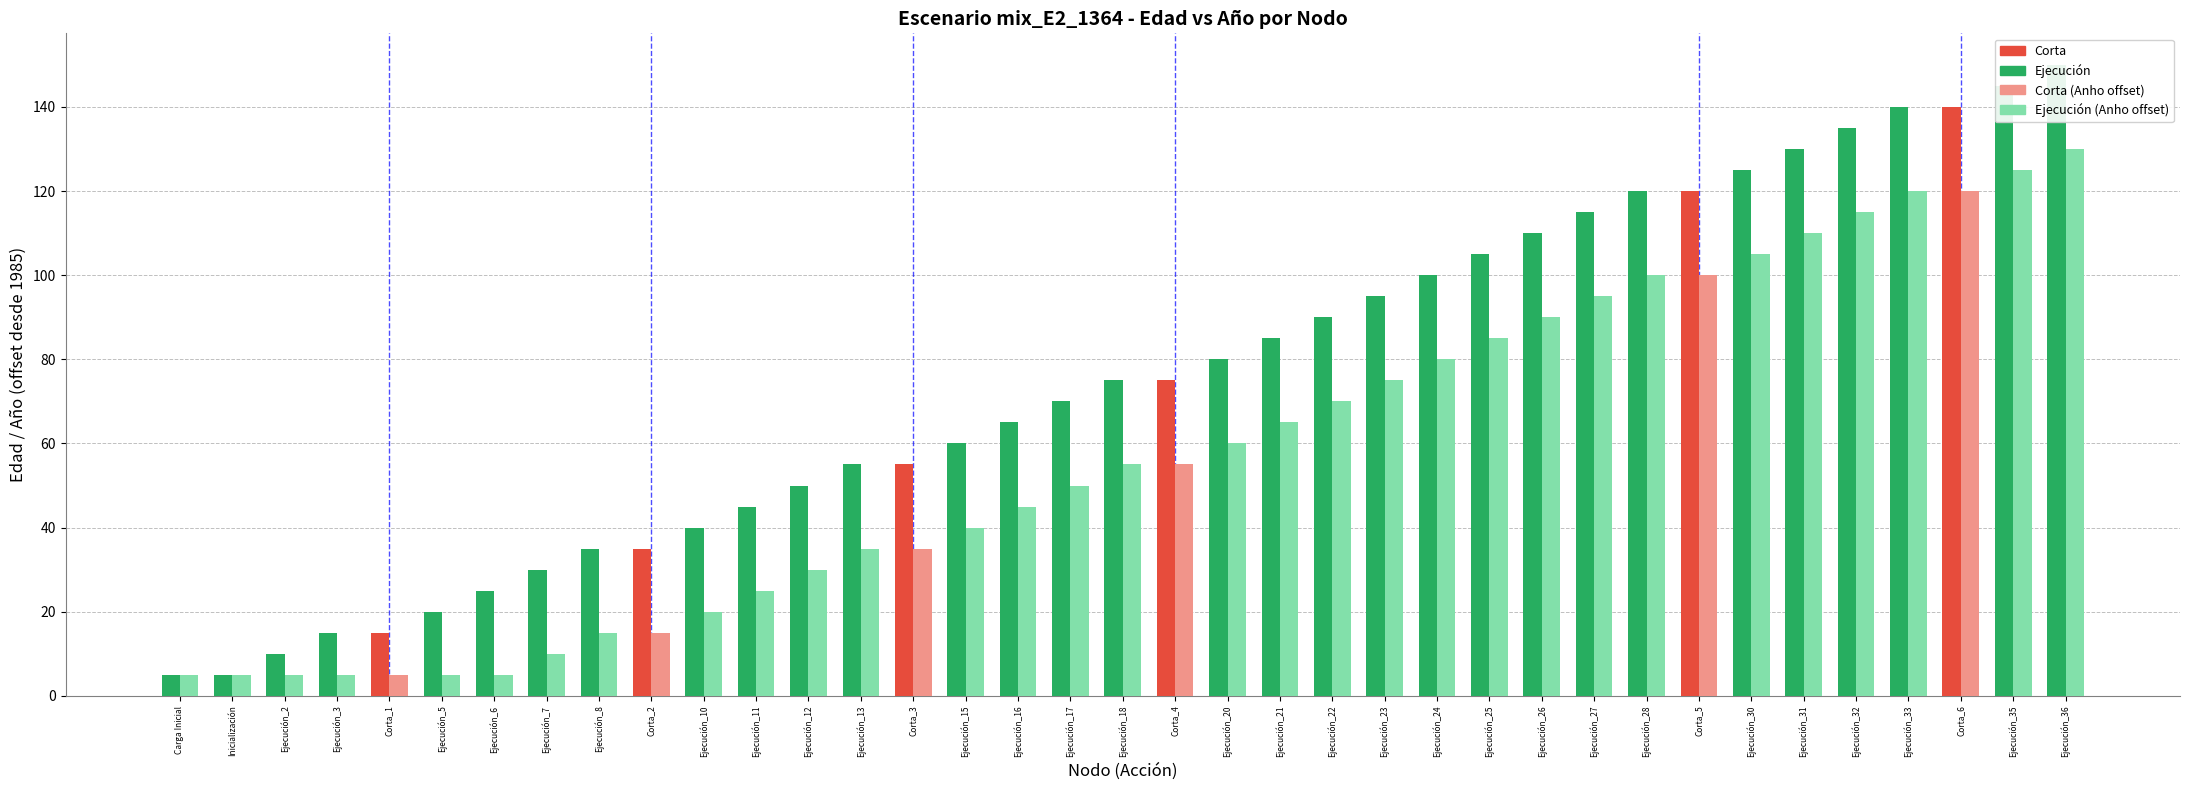

At how many categories does at least one series exceed 143?

2